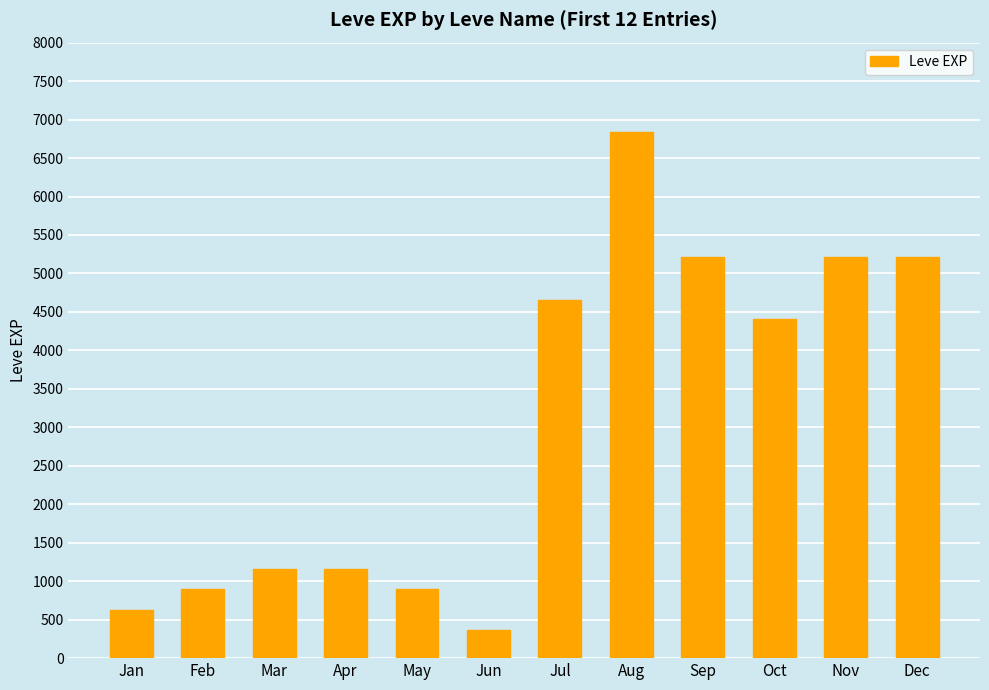

What is the value of the 10th bar from the left?

4410